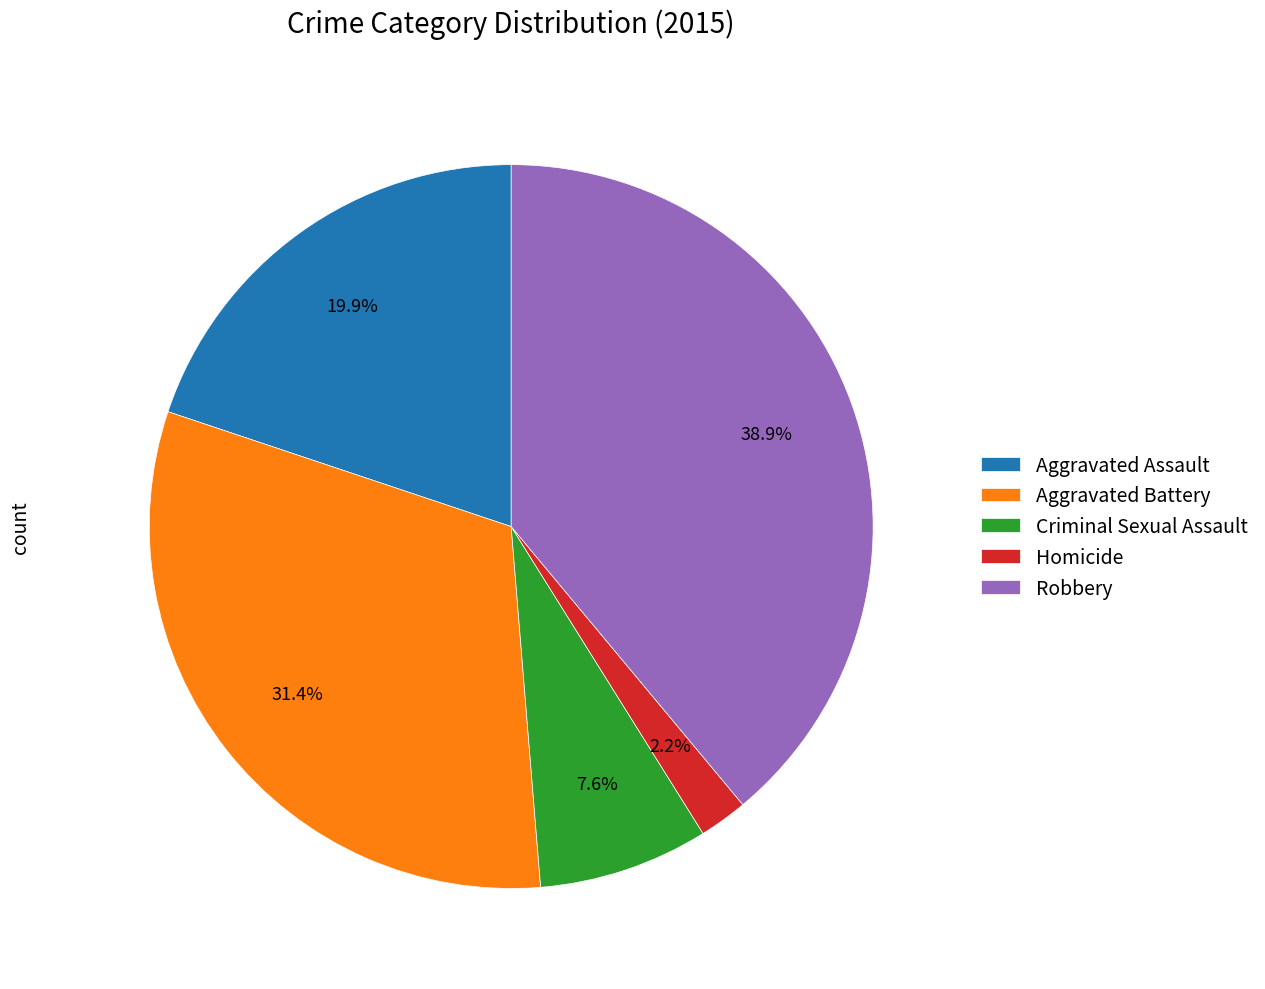

To the nearest percent, what is the difference between the Aggravated Assault and Robbery slice percentages?

19%